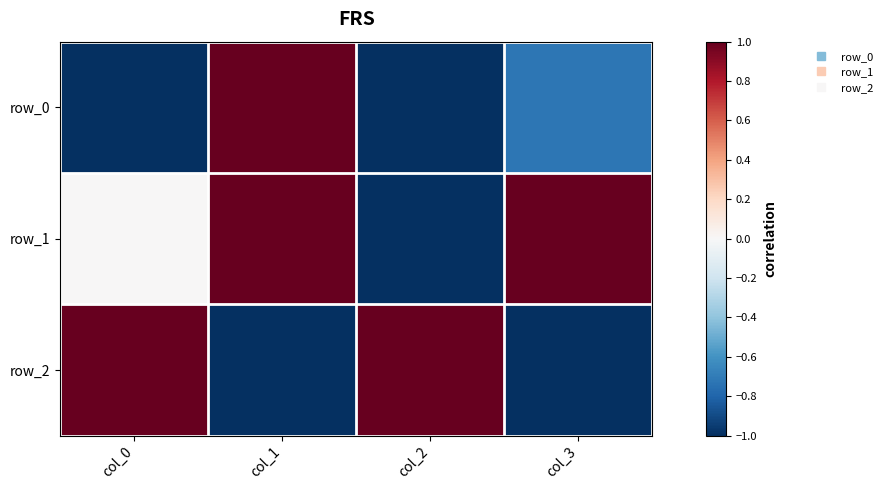

What is the average value of the row_1 series?

0.2